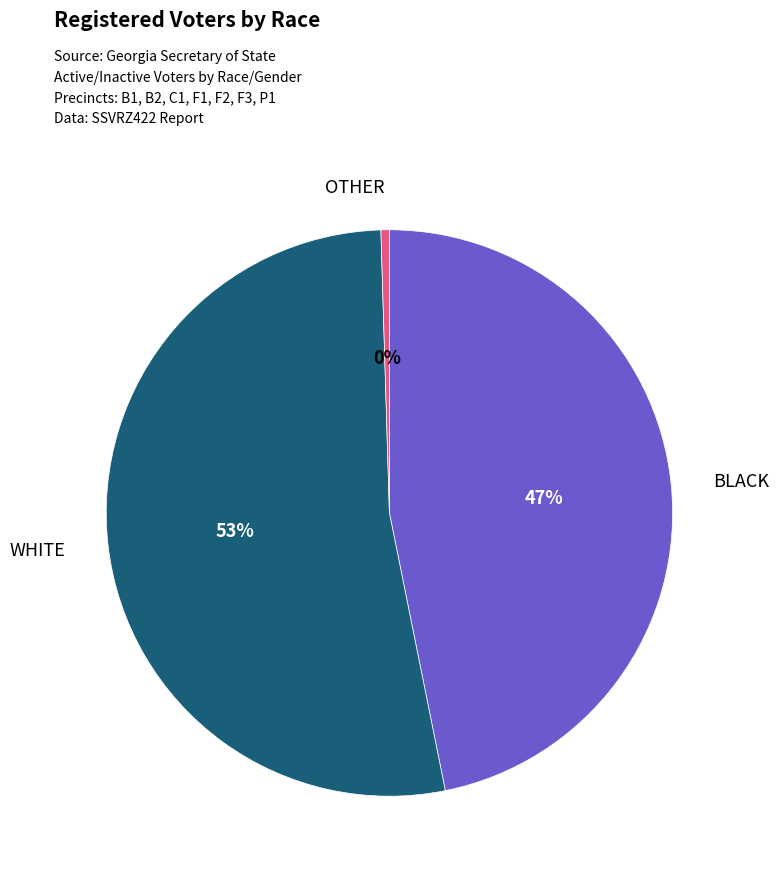

Is there a majority slice in this chart?

Yes